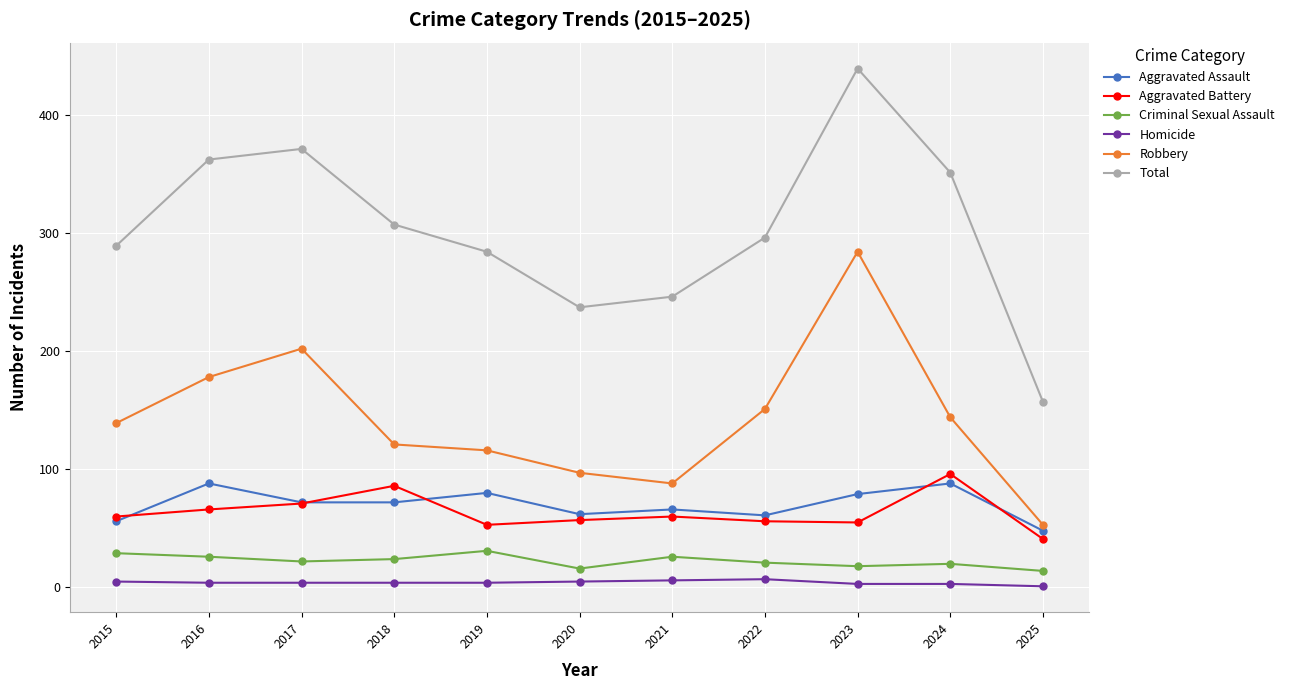

How many values in the Aggravated Battery series are below 60?

5